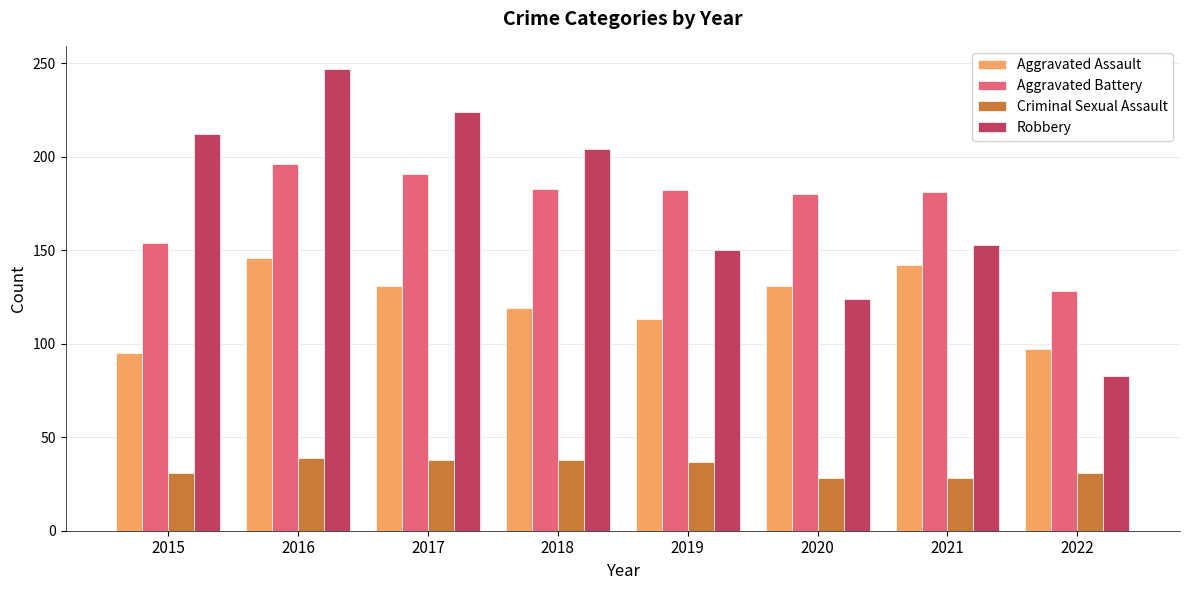

What is the value of the Criminal Sexual Assault bar at the 4th from the left?

38